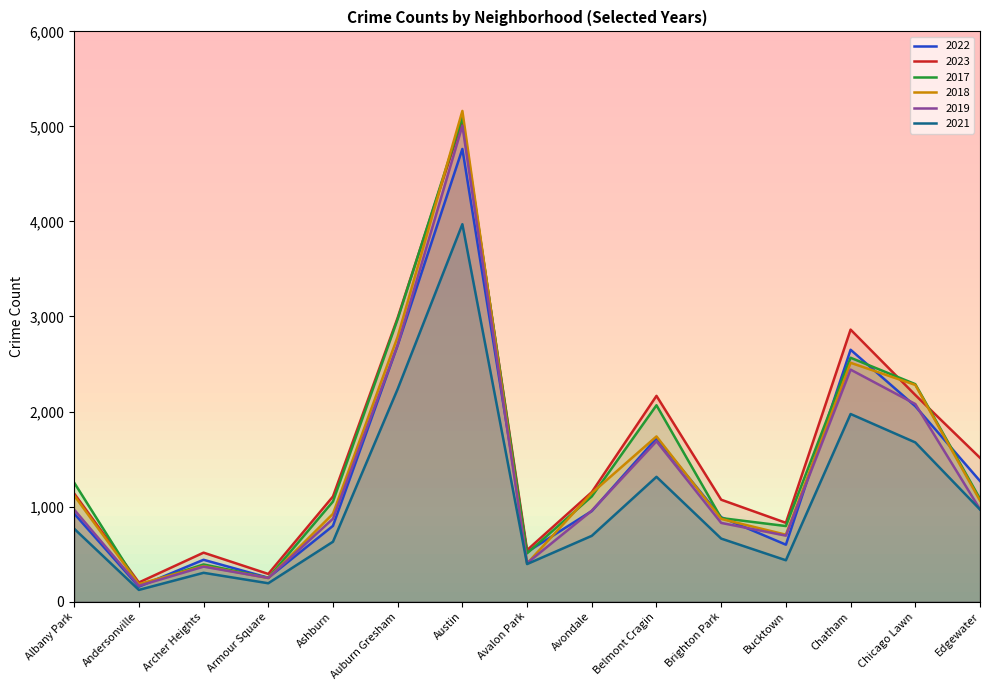

Is it true that 2022 equals 633 at Archer Heights?

False